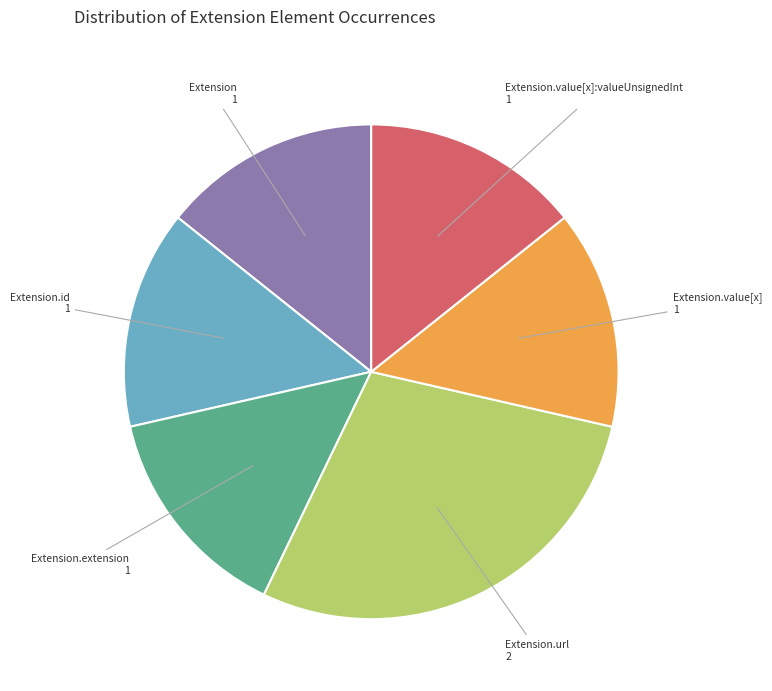

Is there any slice that represents more than half of the pie?

No